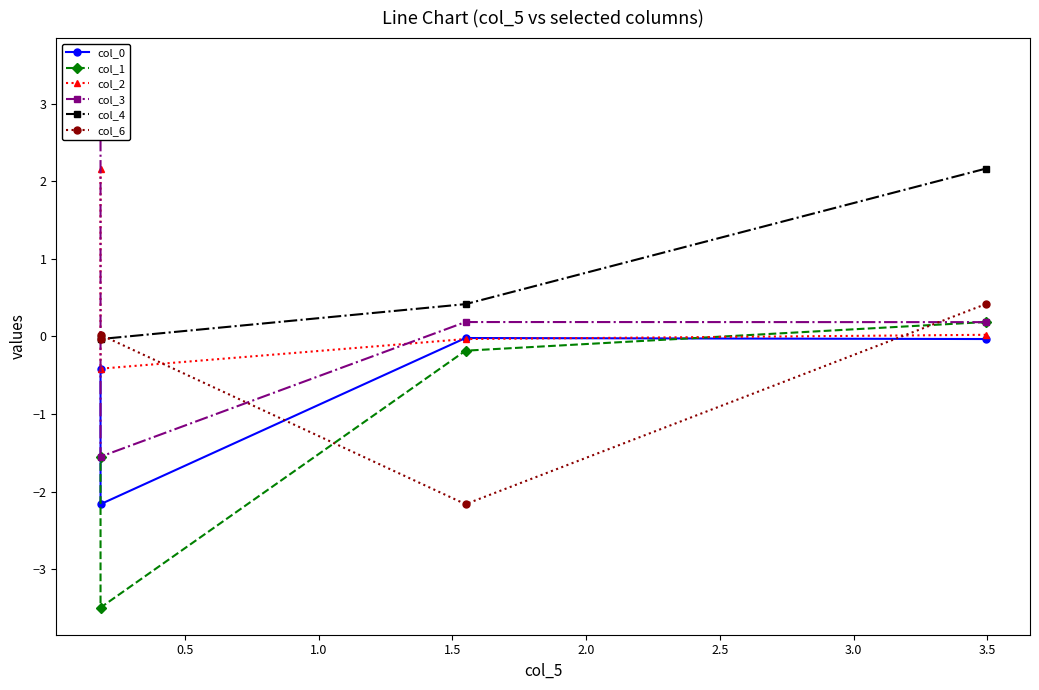

How many lines are shown in the chart?

6